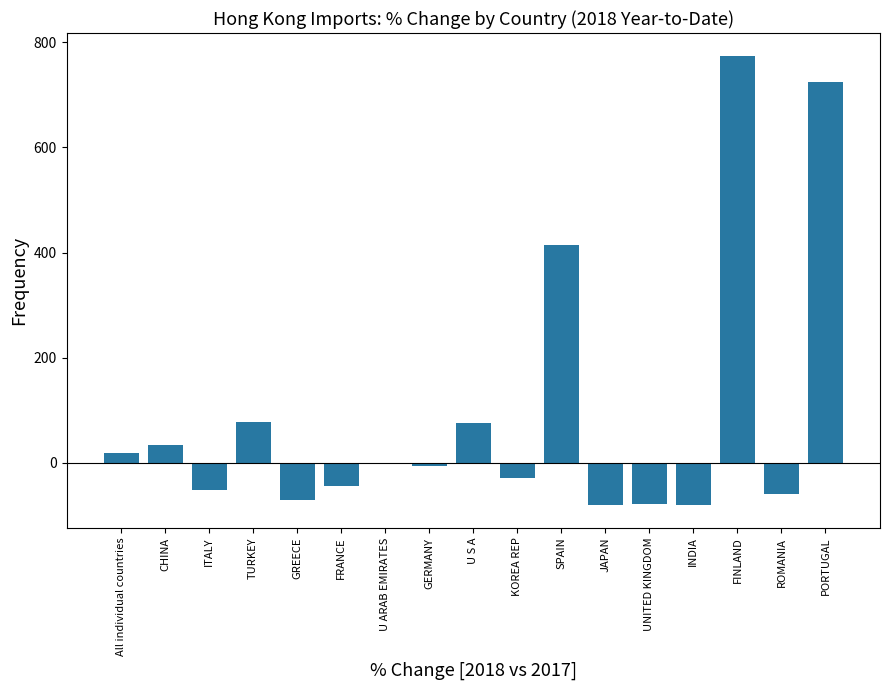

What is the change in value from JAPAN to PORTUGAL?

+806.1